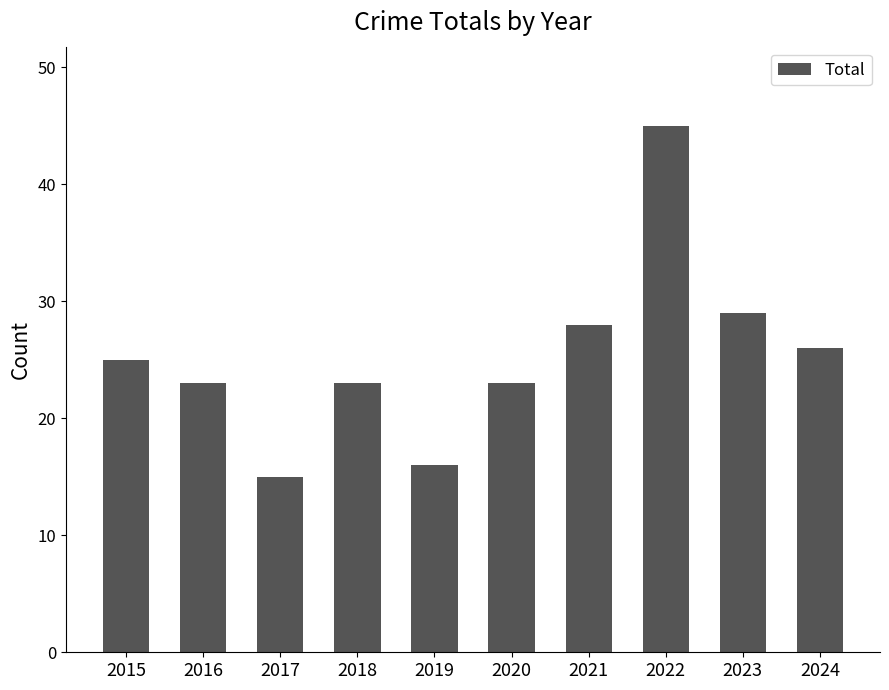

What is the sum of the values at 2019 and 2018?

39